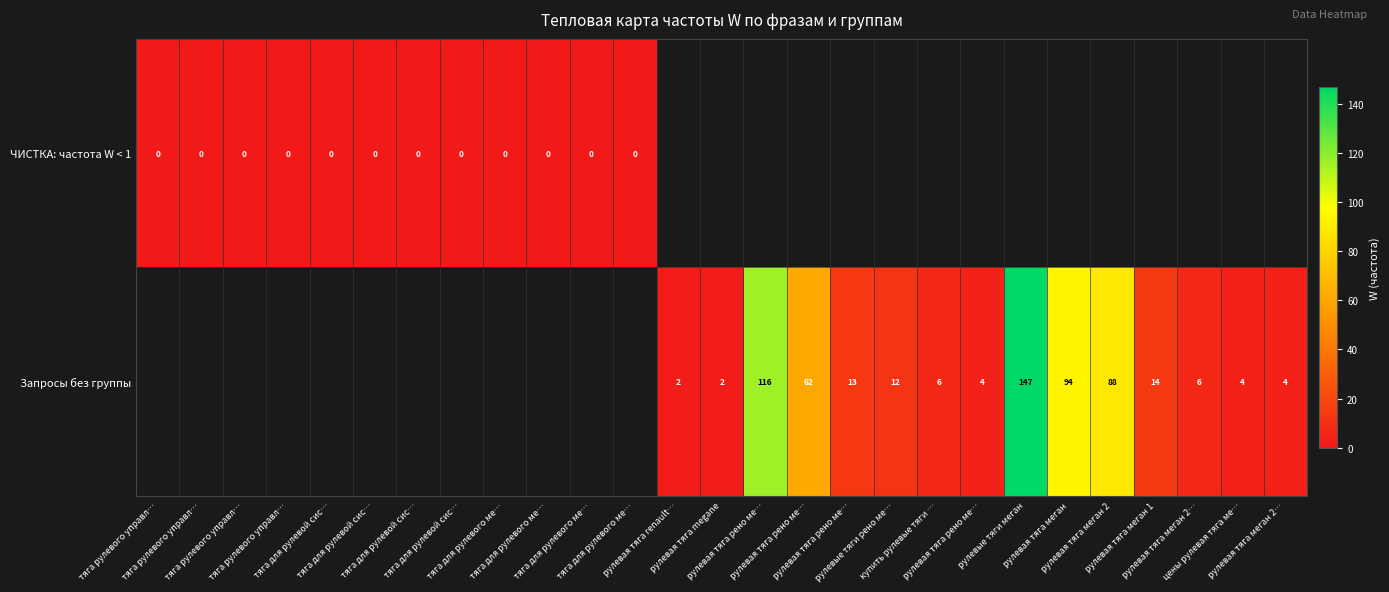

Which series has the largest range (max minus min)?

Запросы без группы